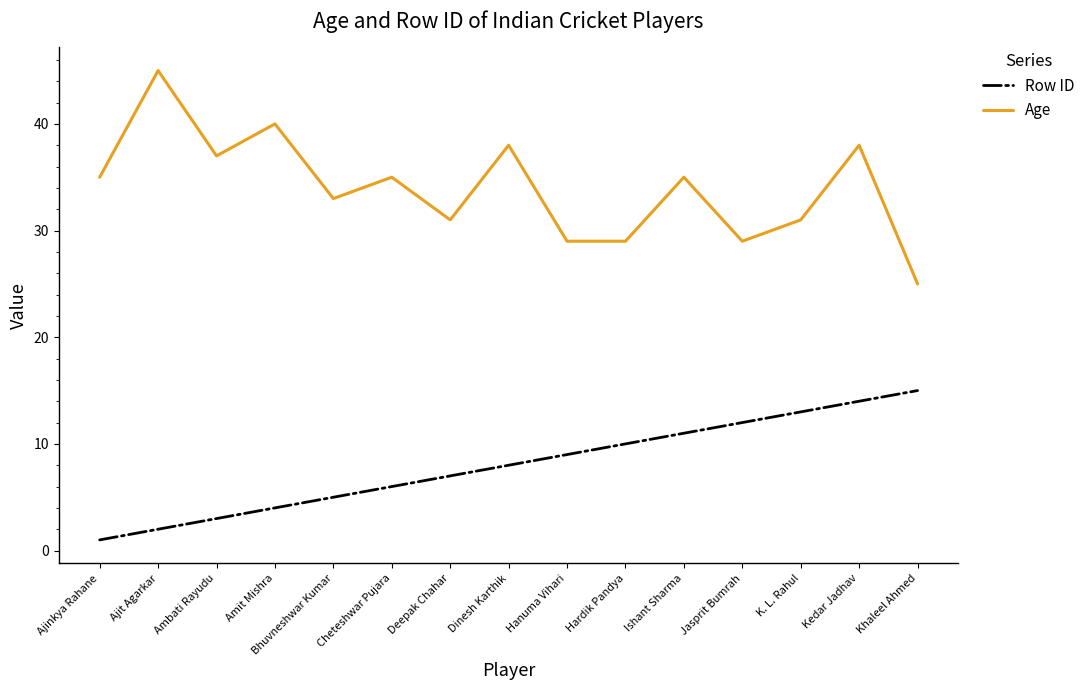

The Row ID series shows 6 at Cheteshwar Pujara. True or false?

True